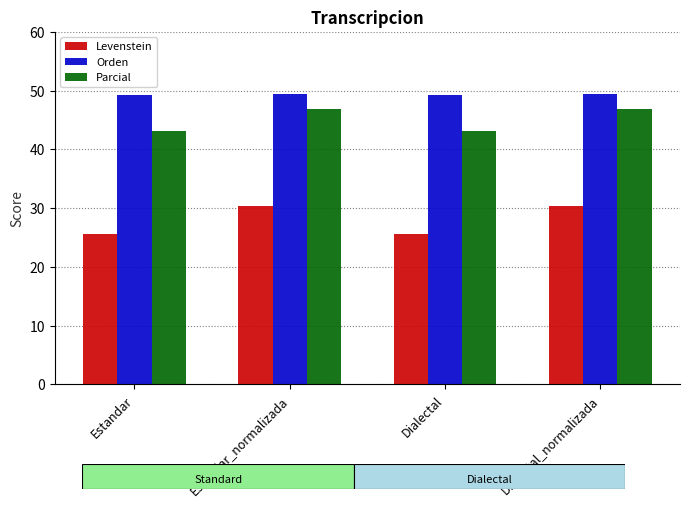

Which series has the largest total across all categories?

Orden